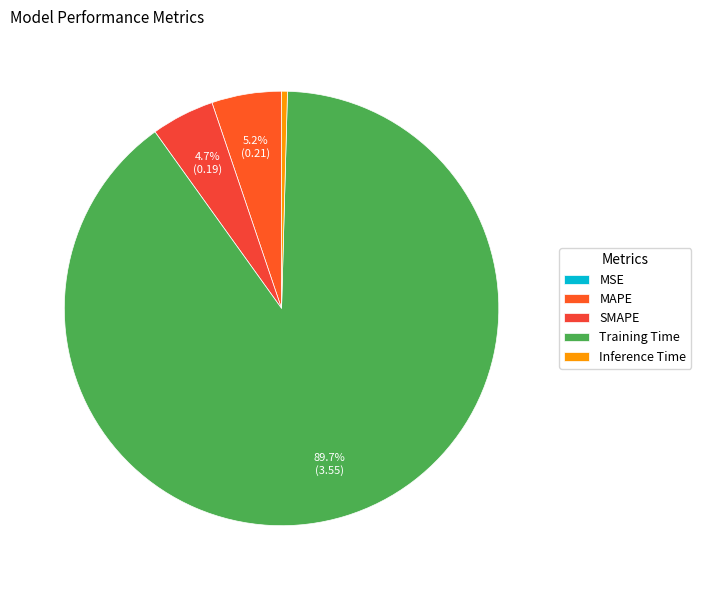

What percentage is the MAPE slice, to the nearest percent?

5%